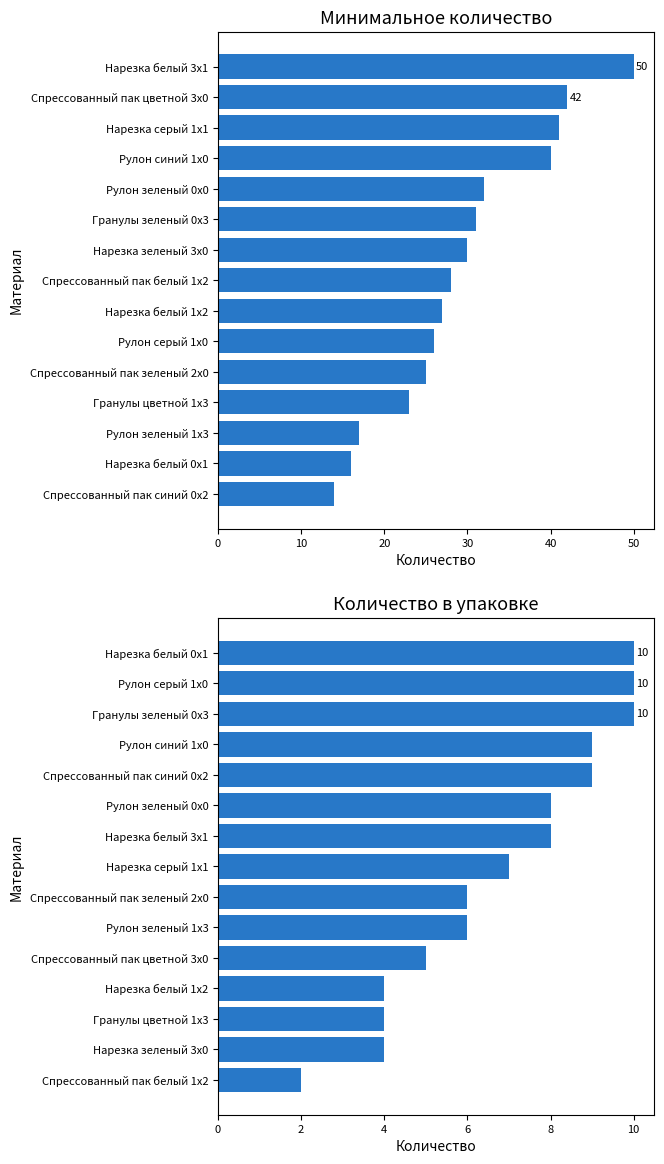

Which series has the largest total across all categories?

Минимальное количество